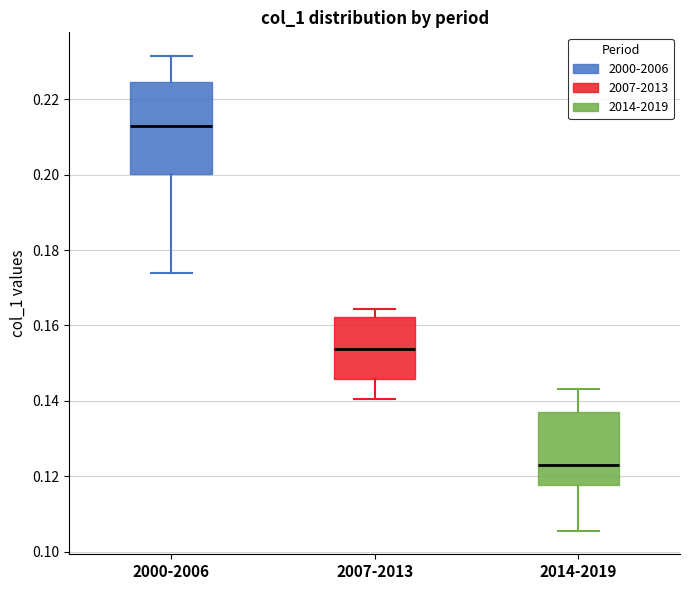

Reading left to right, transcribe this box plot: for each box, give where its median line is, the range the box spans, and where its two whiskers end, as read against the y-axis. The values are not printed on the chart, so give them approximately, as read against the axis.

2000-2006: median 0.212, box 0.200 to 0.224, whiskers 0.174 to 0.232
2007-2013: median 0.154, box 0.146 to 0.162, whiskers 0.140 to 0.164
2014-2019: median 0.122, box 0.118 to 0.138, whiskers 0.106 to 0.144